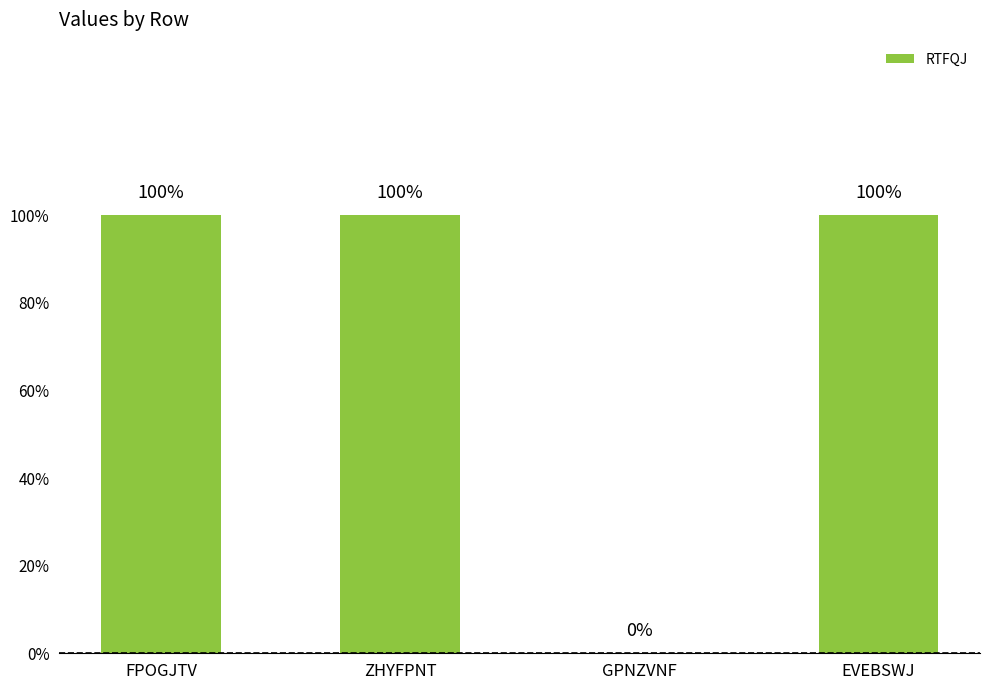

At which category does the chart reach its minimum across all series?

GPNZVNF